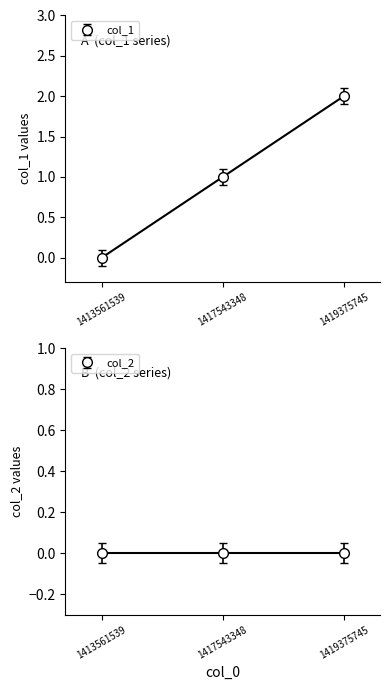

How many data points in col_1 are less than 1?

1